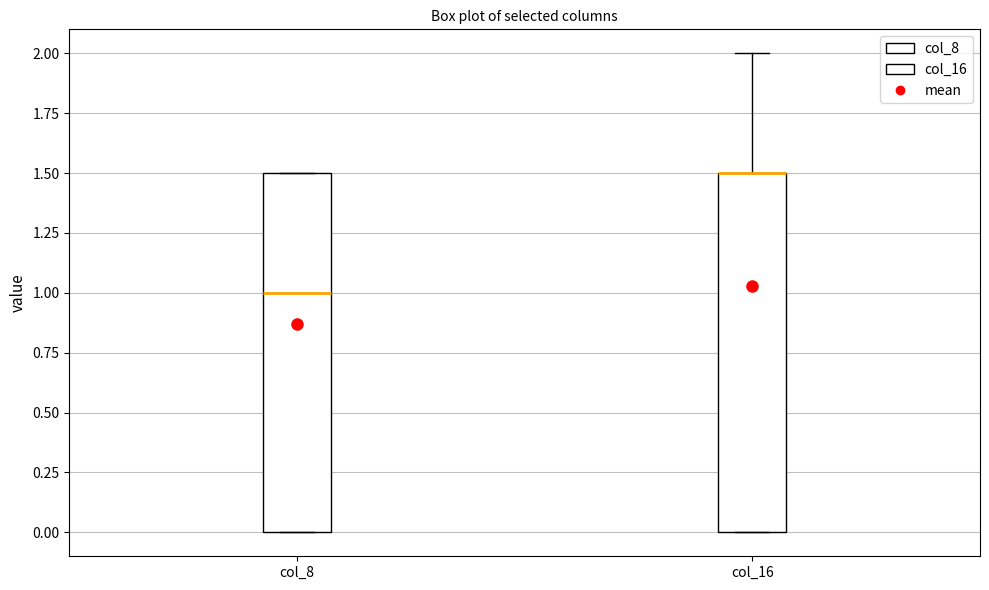

Reading left to right, transcribe this box plot: for each box, give where its median line is, the range the box spans, and where its two whiskers end, as read against the y-axis. The values are not printed on the chart, so give them approximately, as read against the axis.

col_8: median 1.0, box 0.0 to 1.5, whiskers 0.0 to 1.5
col_16: median 1.5 (drawn on the box's upper edge), box 0.0 to 1.5, whiskers 0.0 to 2.0